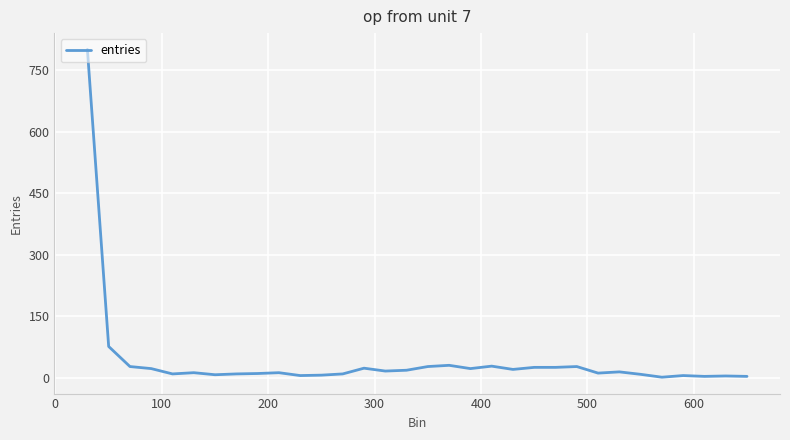

What is the difference between the maximum and minimum values?

800